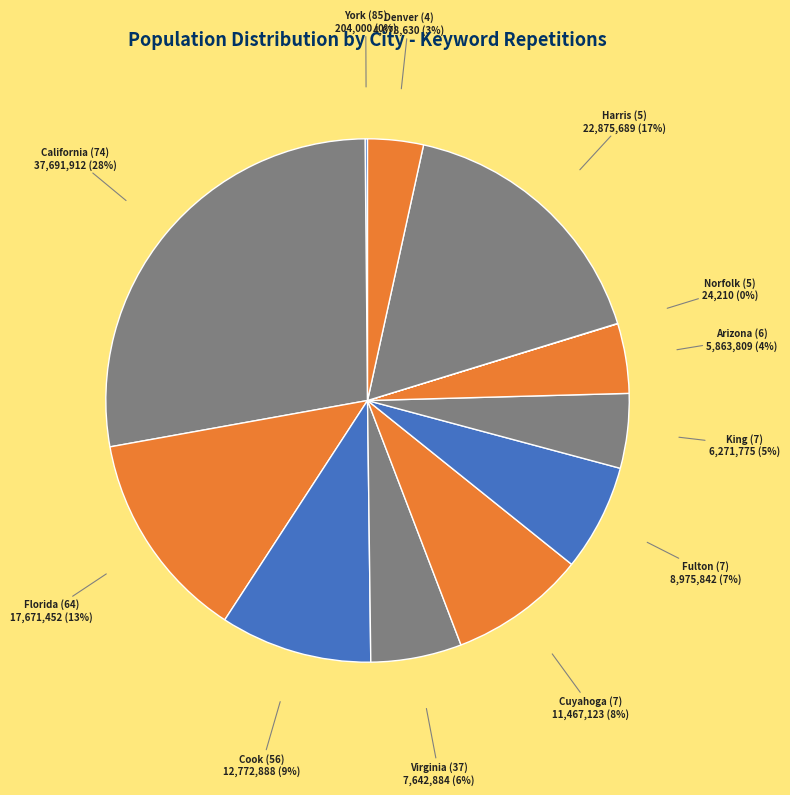

Which slice is the smallest?

Norfolk (5)